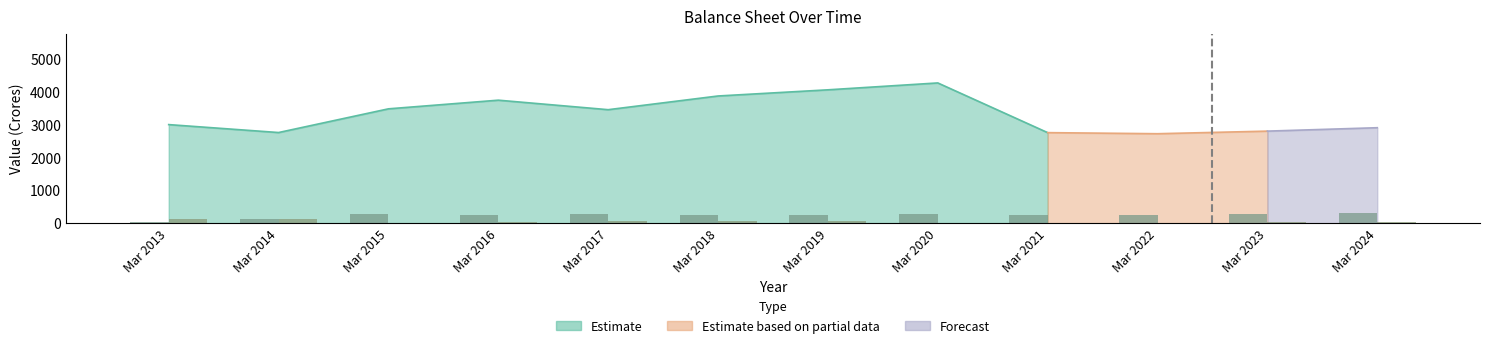

How many bars are there in total?

72